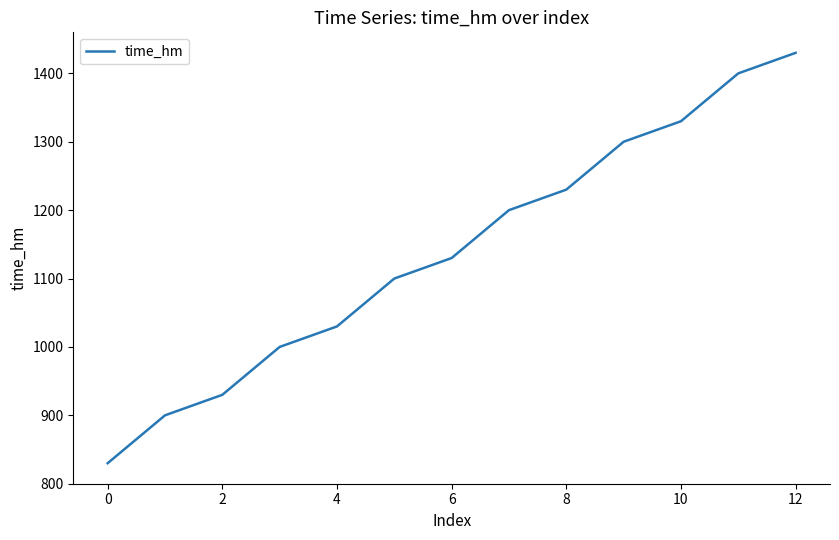

What is the difference between the maximum and minimum values?

600